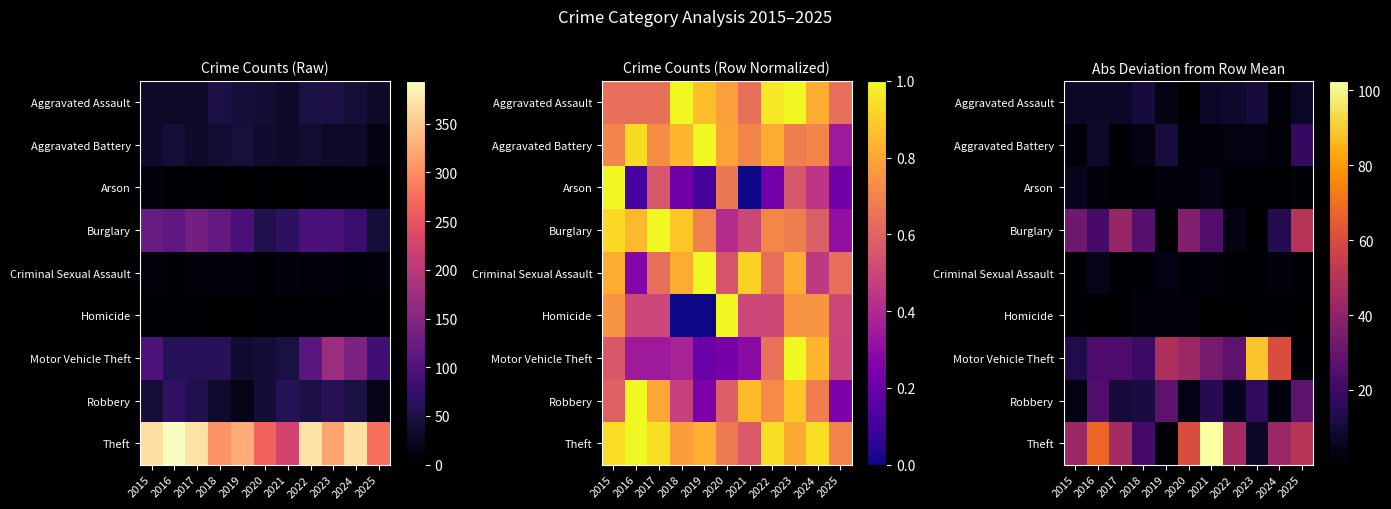

List the labels in order of Arson value, largest first.

2015, 2021, 2020, 2016, 2019, 2017, 2023, 2018, 2022, 2025, 2024